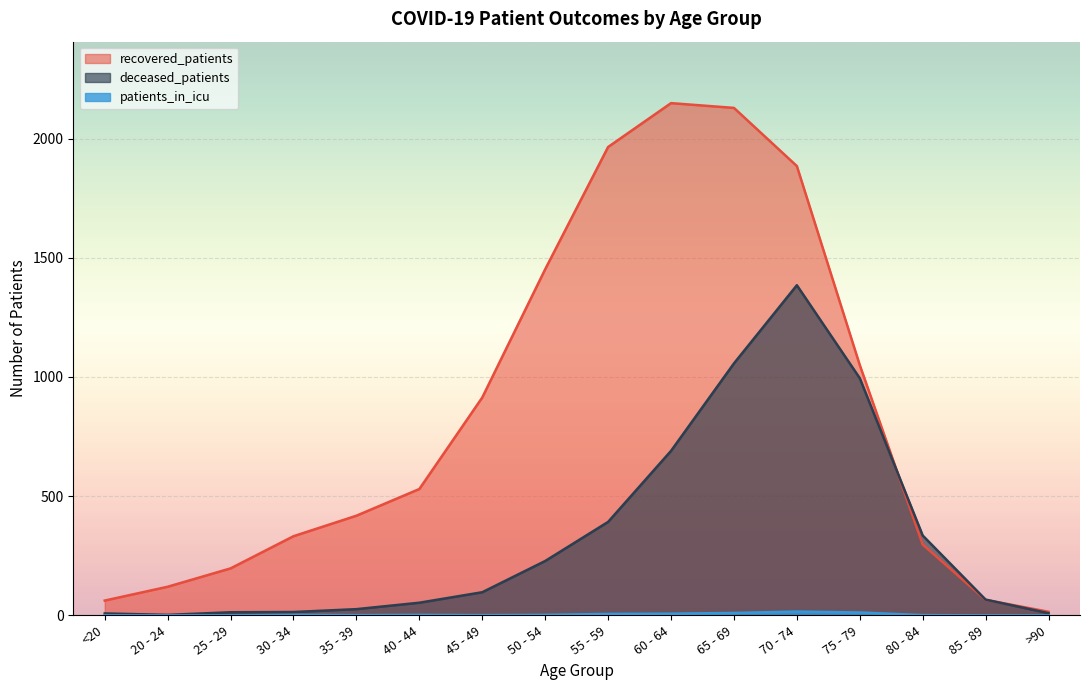

Rank the series by their average value, from lowest to highest.

patients_in_icu, deceased_patients, recovered_patients